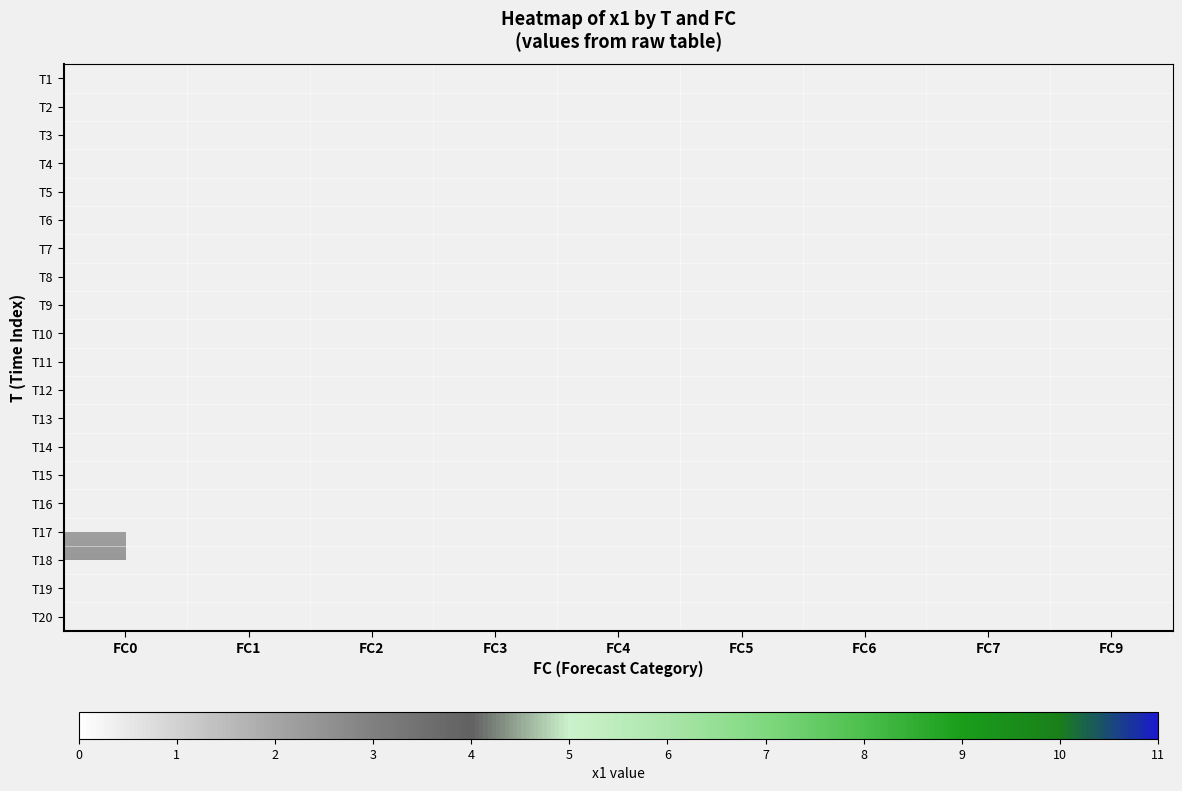

What is the minimum value shown in the chart?

2.2